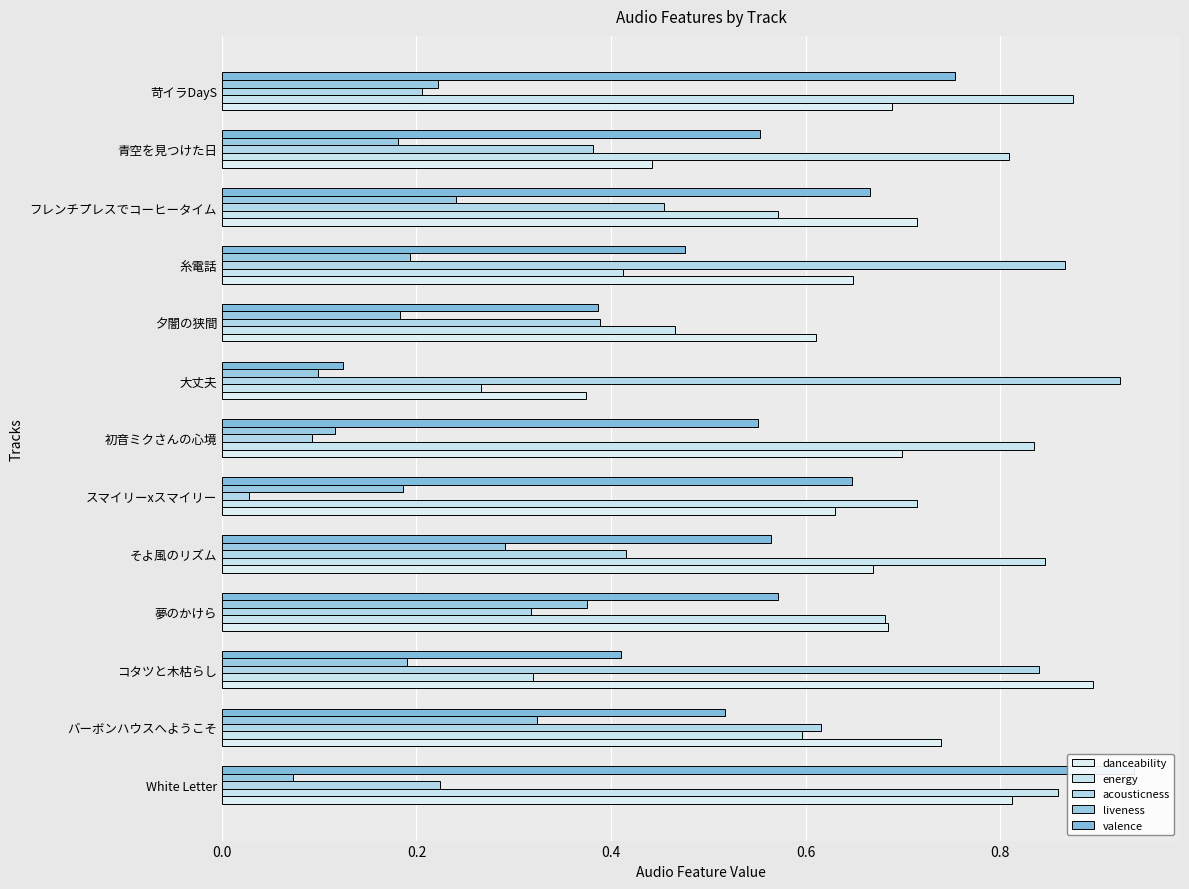

The value of liveness at バーボンハウスへようこそ is 0.3. True or false?

True